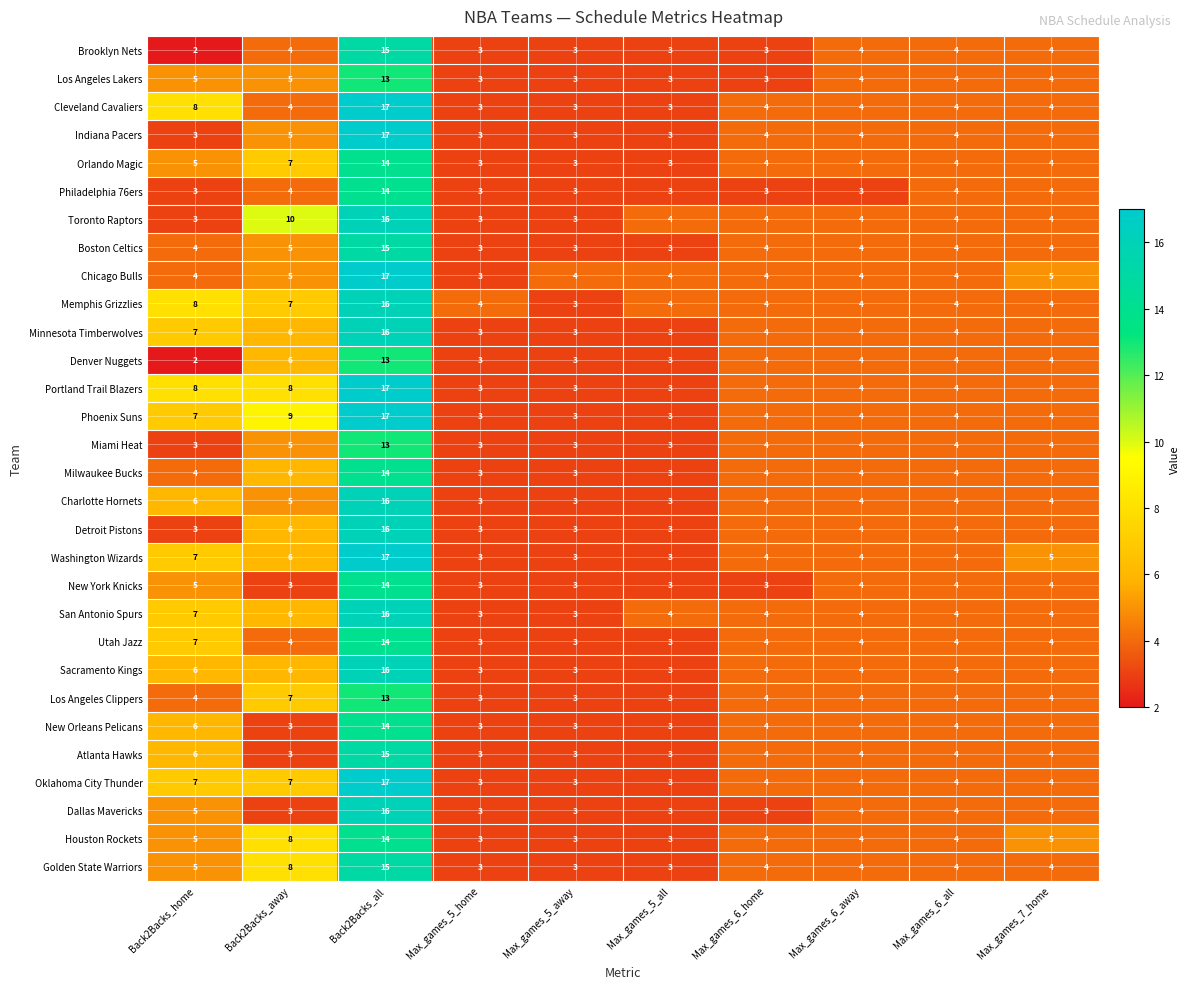

What is the minimum value shown in the chart?

2